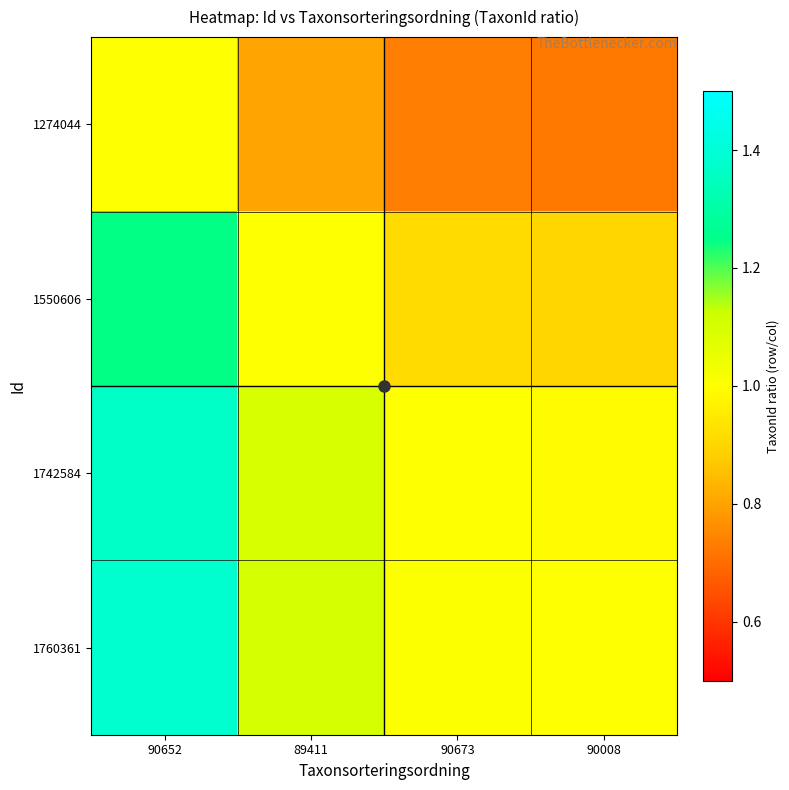

Reading left to right, transcribe all the data shown in this chart.

1274044: 90652=1.0	89411=0.8	90673=0.7	90008=0.7
1550606: 90652=1.2	89411=1.0	90673=0.9	90008=0.9
1742584: 90652=1.4	89411=1.1	90673=1.0	90008=1.0
1760361: 90652=1.4	89411=1.1	90673=1.0	90008=1.0